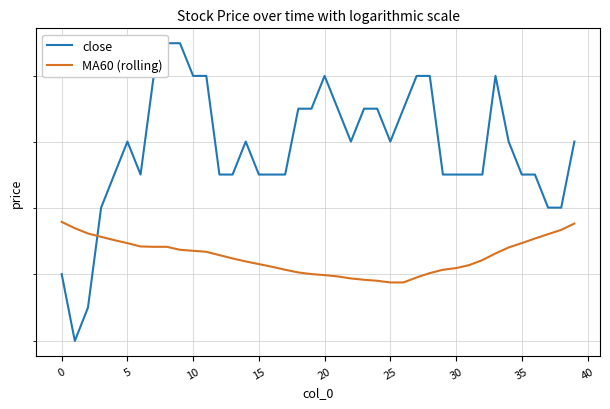

The value of close at 15 is 45.9. True or false?

False